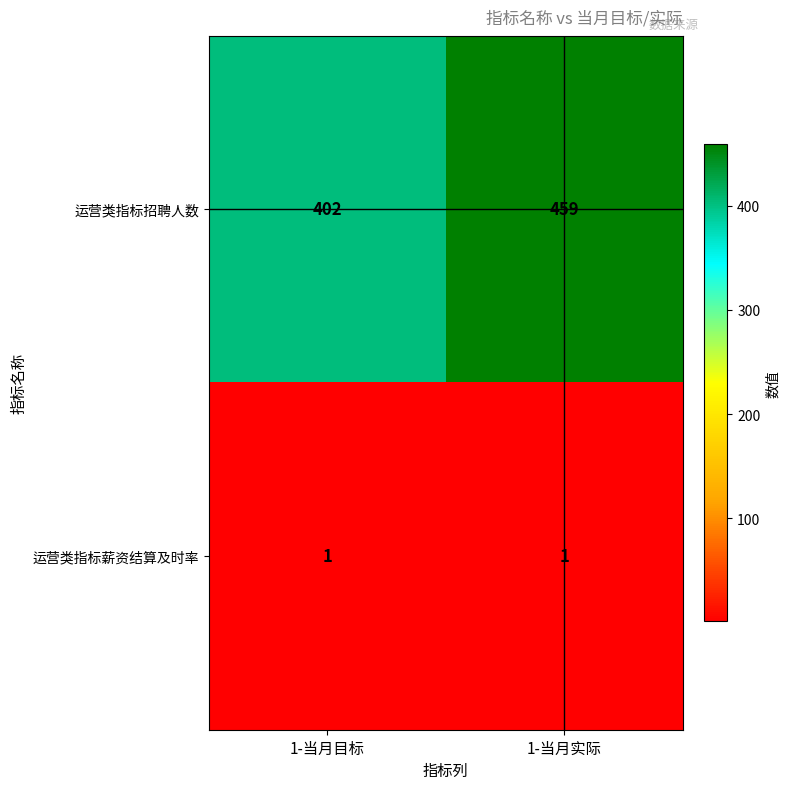

Which series changed the most between 1-当月目标 and 1-当月实际?

运营类指标招聘人数